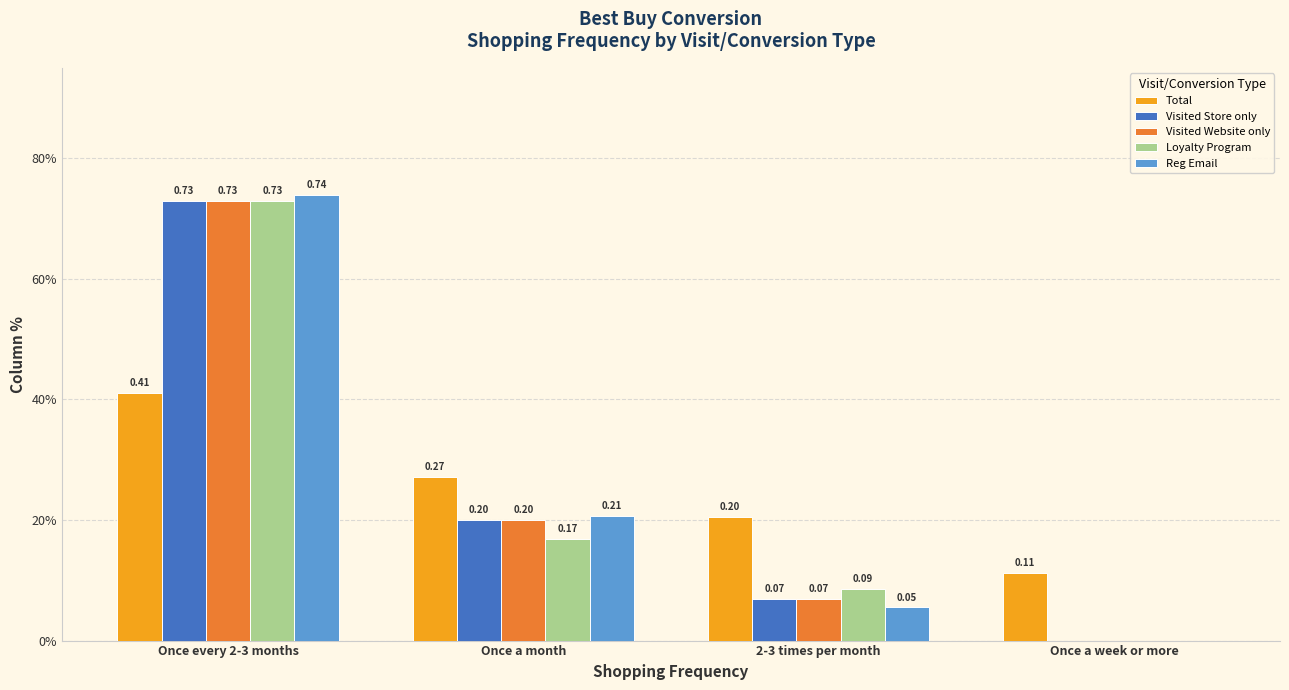

What is the sum of all Visited Store only values?

1.0